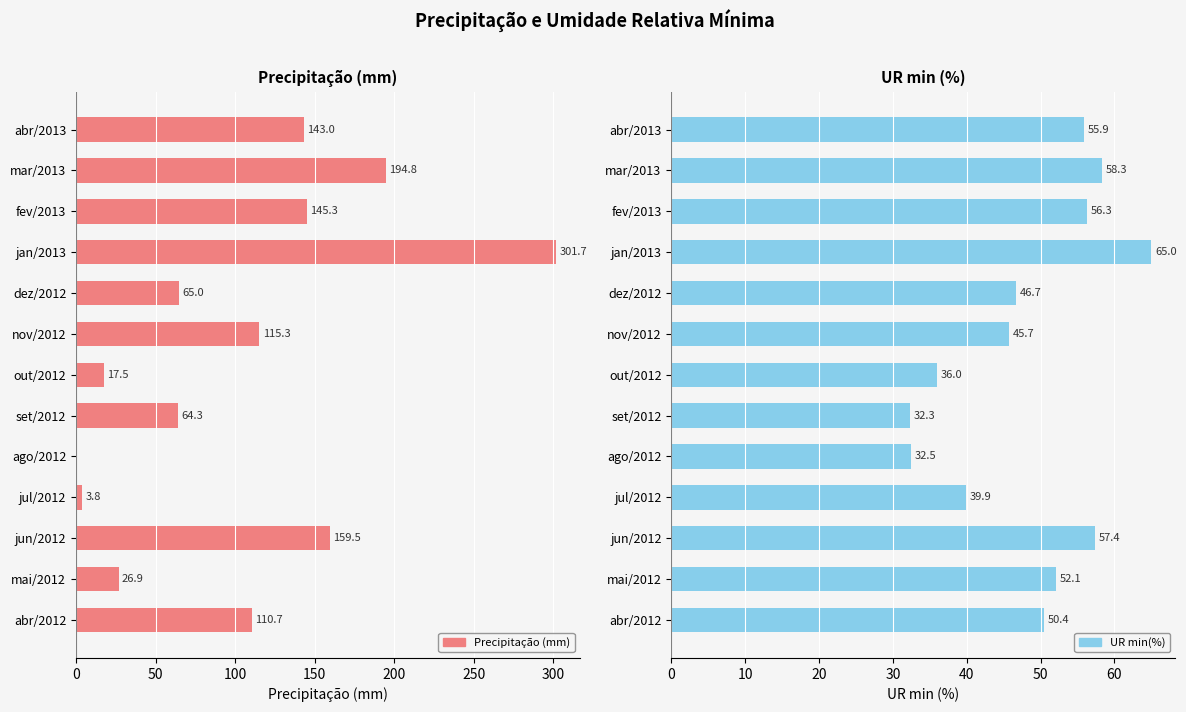

Is it true that Precipitação (mm) equals 115.3 at nov/2012?

True